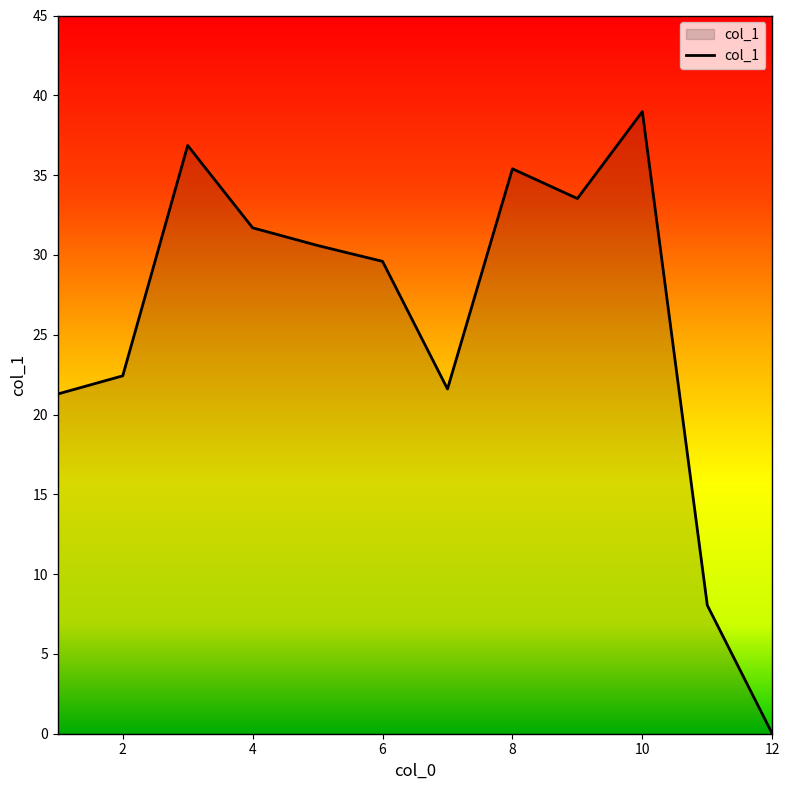

What is the maximum value shown in the chart?

39.0